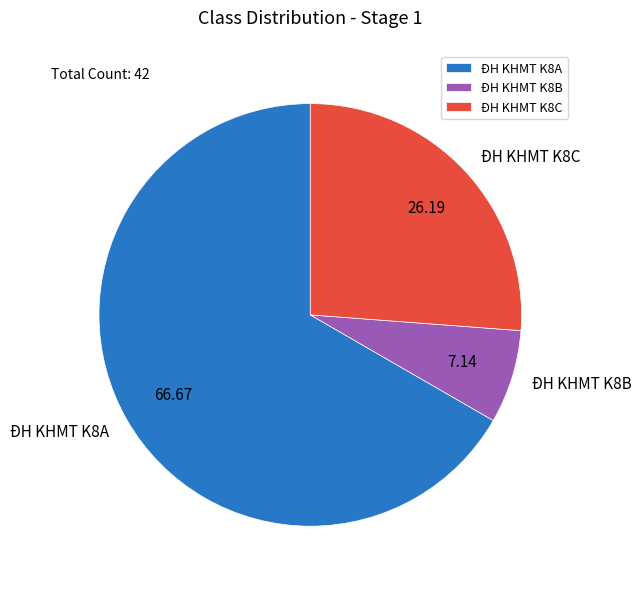

Rank the categories by value from highest to lowest.

ĐH KHMT K8A, ĐH KHMT K8C, ĐH KHMT K8B